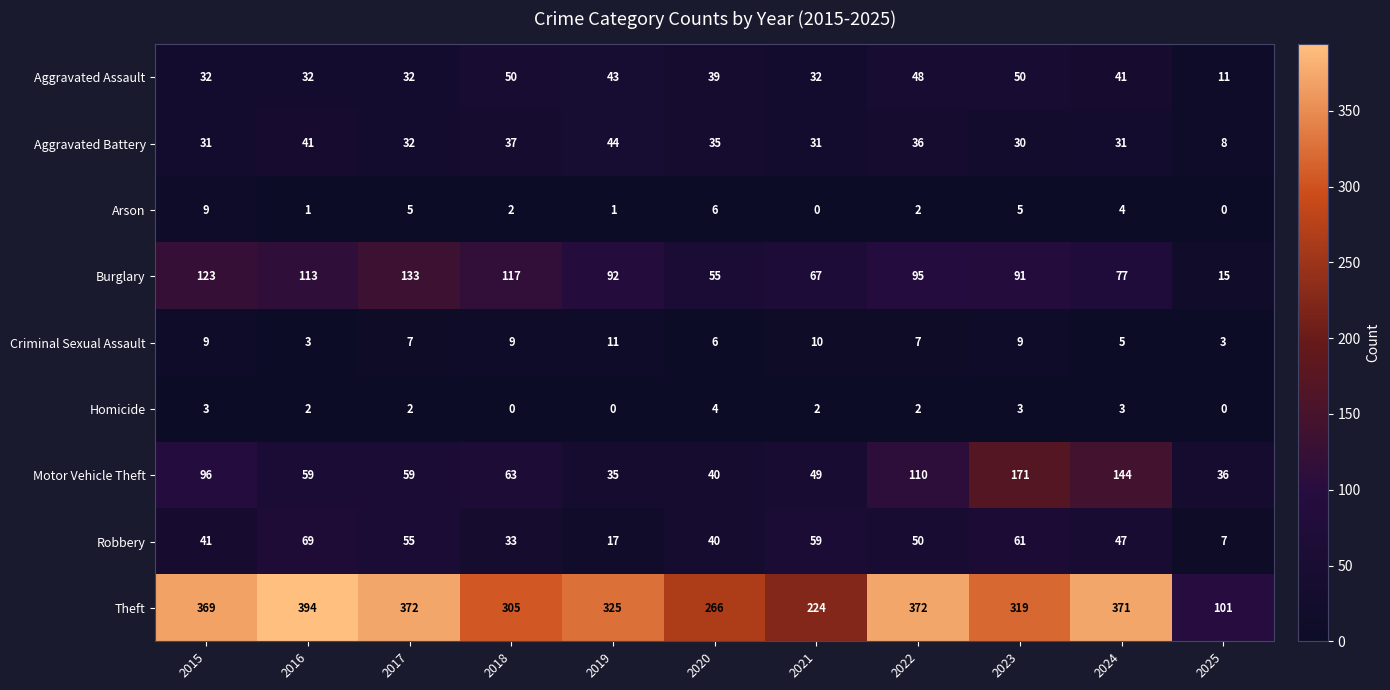

The value of Aggravated Battery at 2023 is 16. True or false?

False